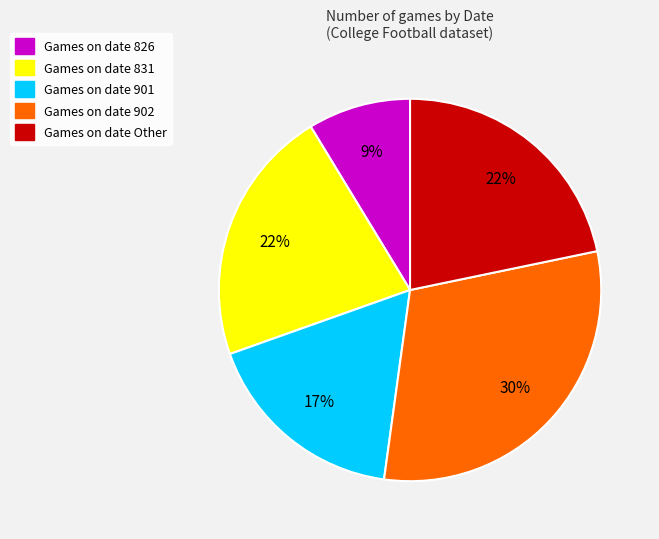

Which has a higher value, Games on date 901 or Games on date 826?

Games on date 901